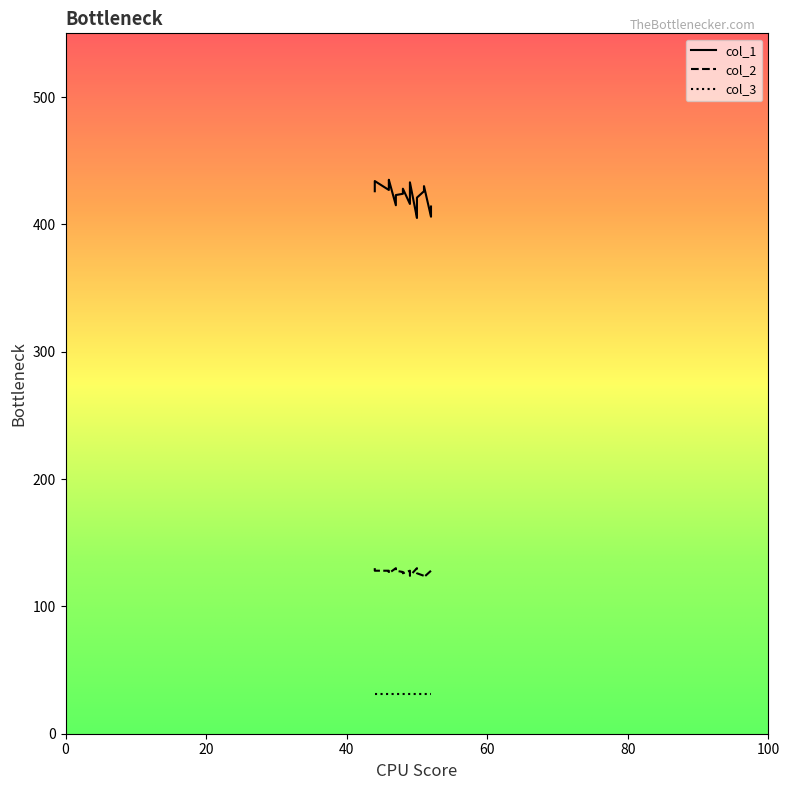

True or false: col_2 and col_1 cross at least once.

False